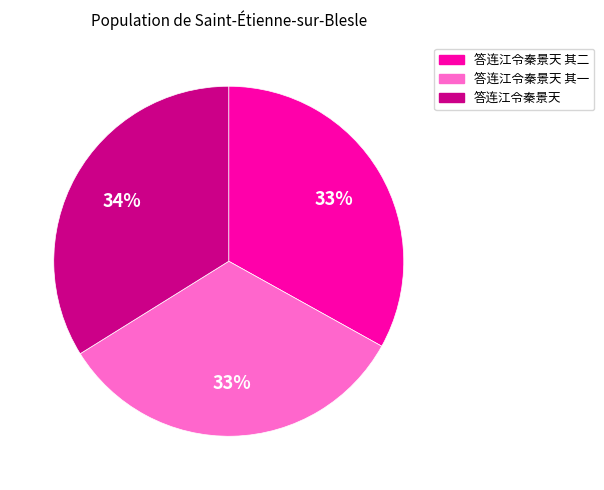

Is there any slice that represents more than half of the pie?

No